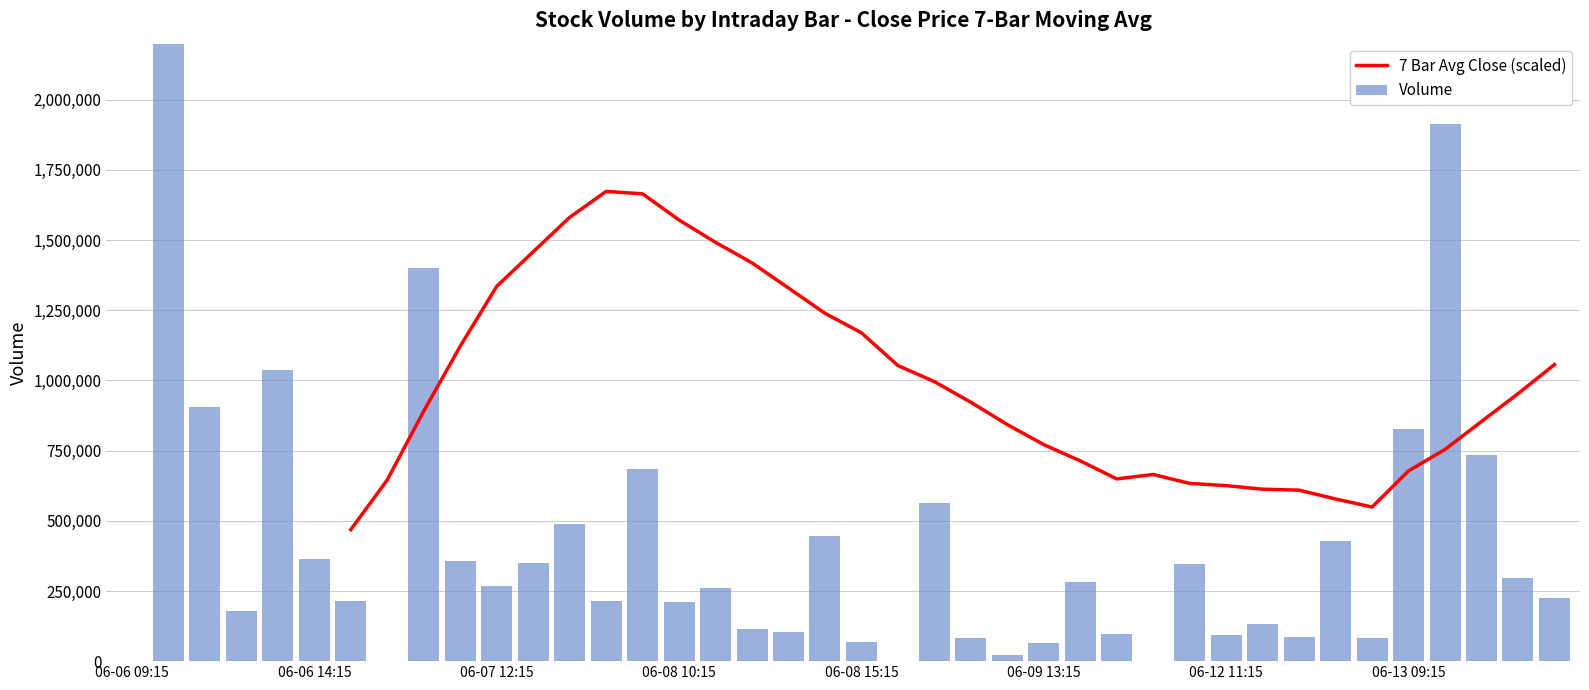

What is the sum of all Volume values?

17060363.0